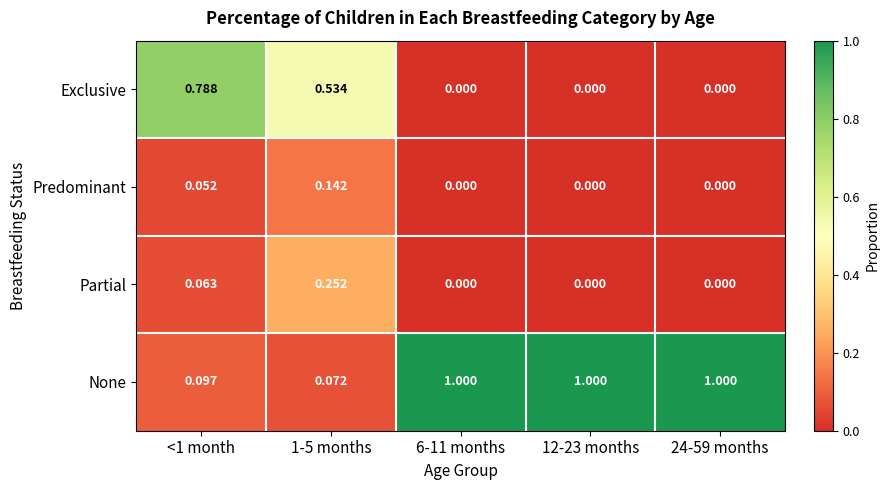

Which series has the largest range (max minus min)?

None